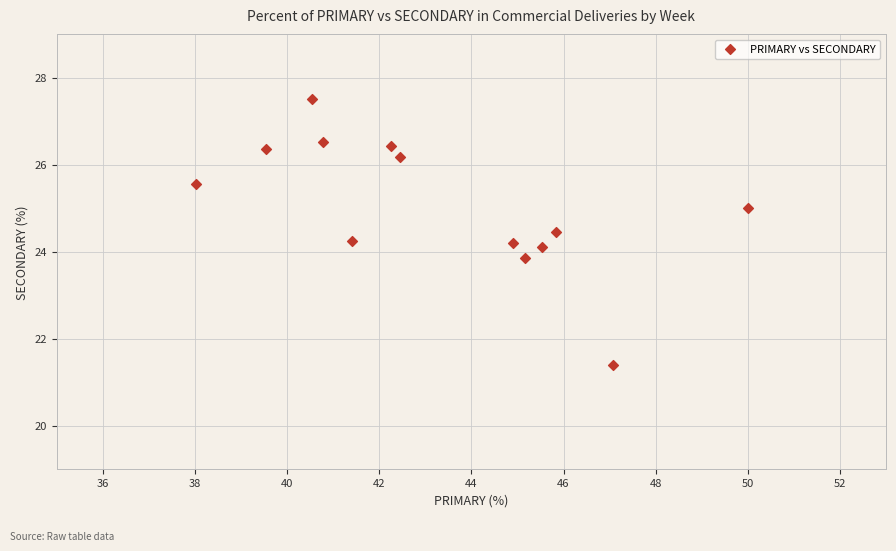

What is the range of Y values (max minus min)?

6.1